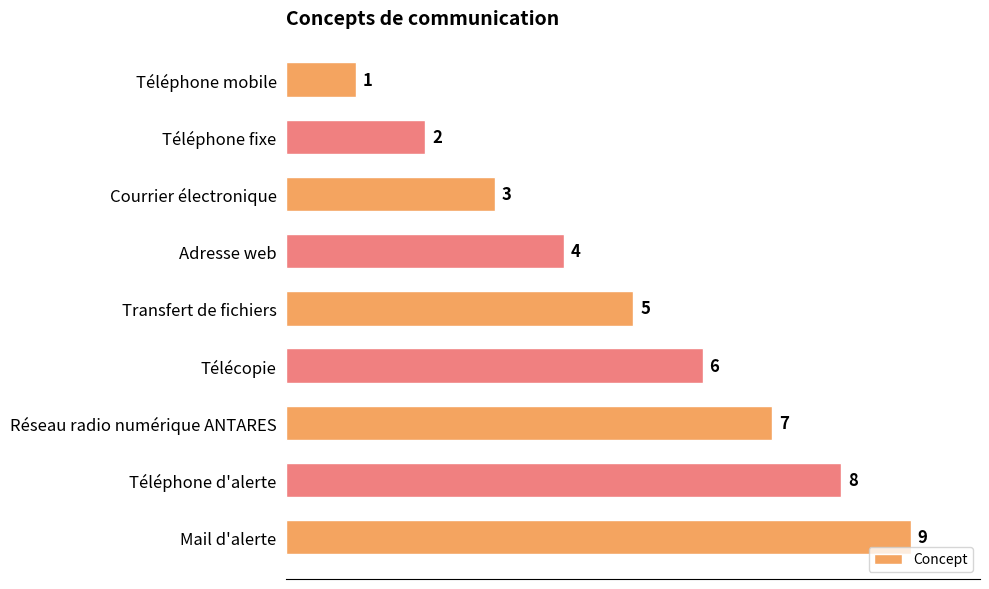

Which label corresponds to the largest value in the chart?

Mail d'alerte